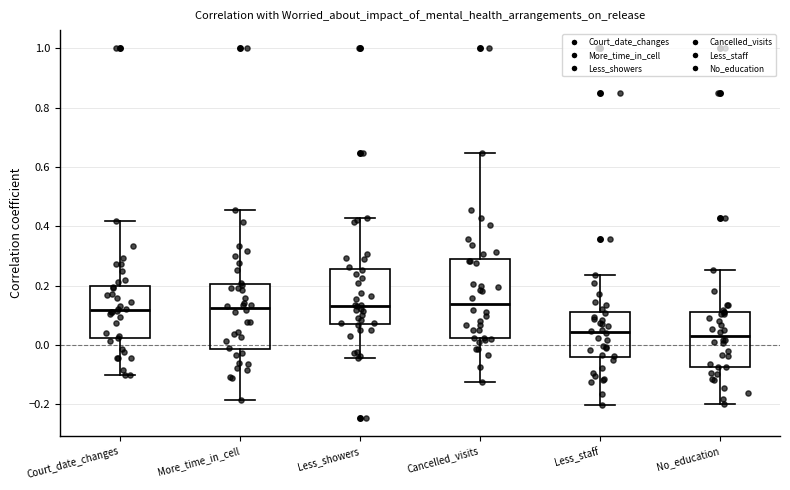

Where does the lower whisker of the box for Less_showers end on the y-axis? The values are not printed on the chart, so give them approximately, as read against the axis.

-0.04